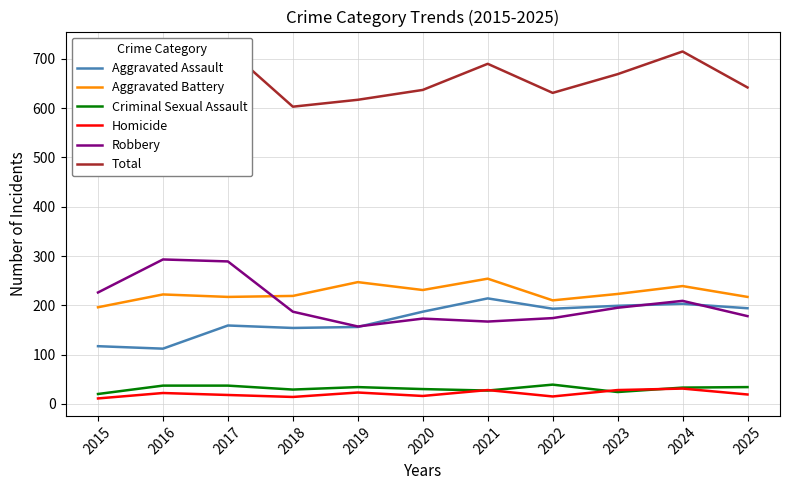

What is the smallest value displayed?

11